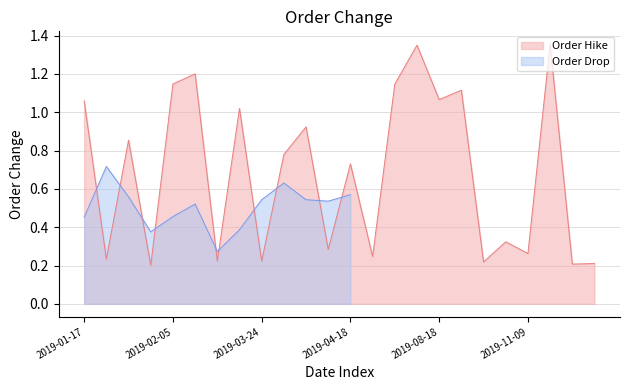

Reading left to right, what are all the values shown in this chart?

2019-01-17=1.1	2019-01-21=0.2	2019-01-22=0.9	2019-01-31=0.2	2019-02-05=1.1	2019-02-26=1.2	2019-02-28=0.2	2019-03-09=1.0	2019-03-24=0.2	2019-03-26=0.8	2019-04-11=0.9	2019-04-14=0.3	2019-04-18=0.7	2019-04-19=0.2	2019-06-27=1.1	2019-07-23=1.4	2019-08-18=1.1	2019-09-21=1.1	2019-10-09=0.2	2019-10-21=0.3	2019-11-09=0.3	2019-11-24=1.4	2019-12-01=0.2	2019-12-22=0.2